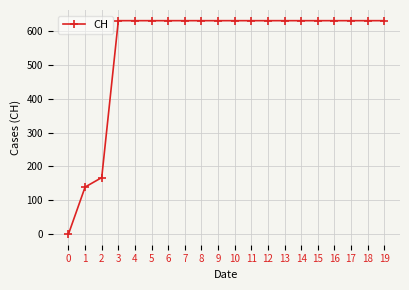

Does the chart have visible grid lines?

Yes